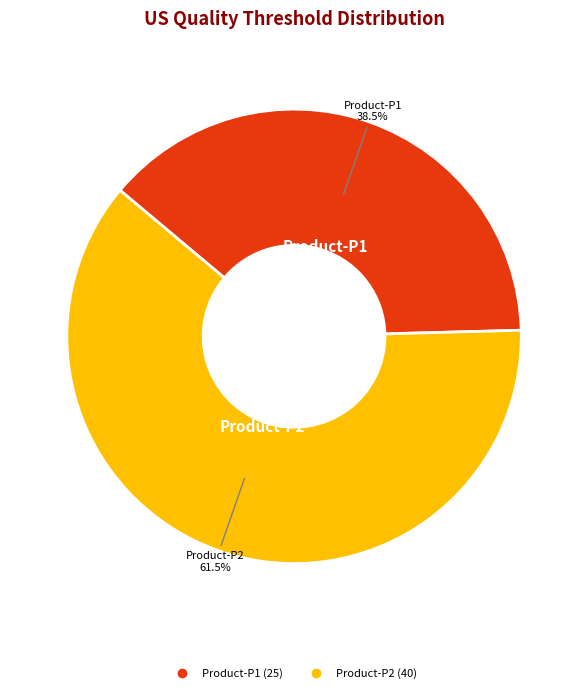

Is there a majority slice in this chart?

Yes